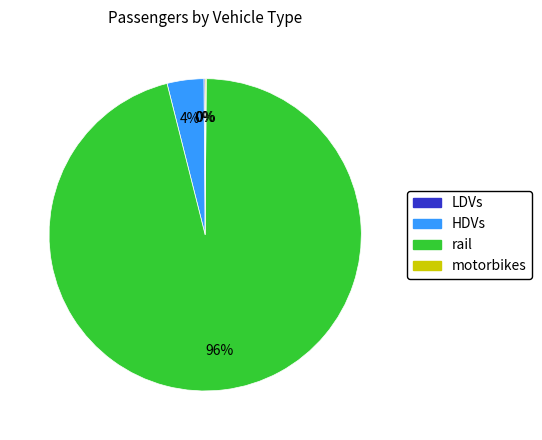

Which category accounts for the majority?

rail